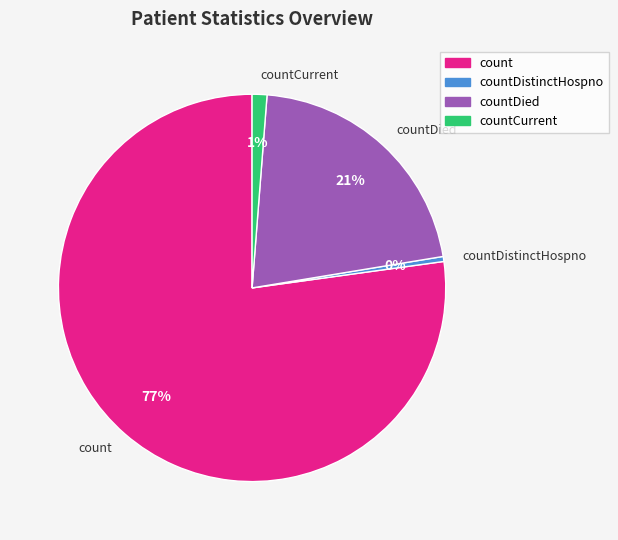

Is it true that countCurrent is 1% of the pie?

True